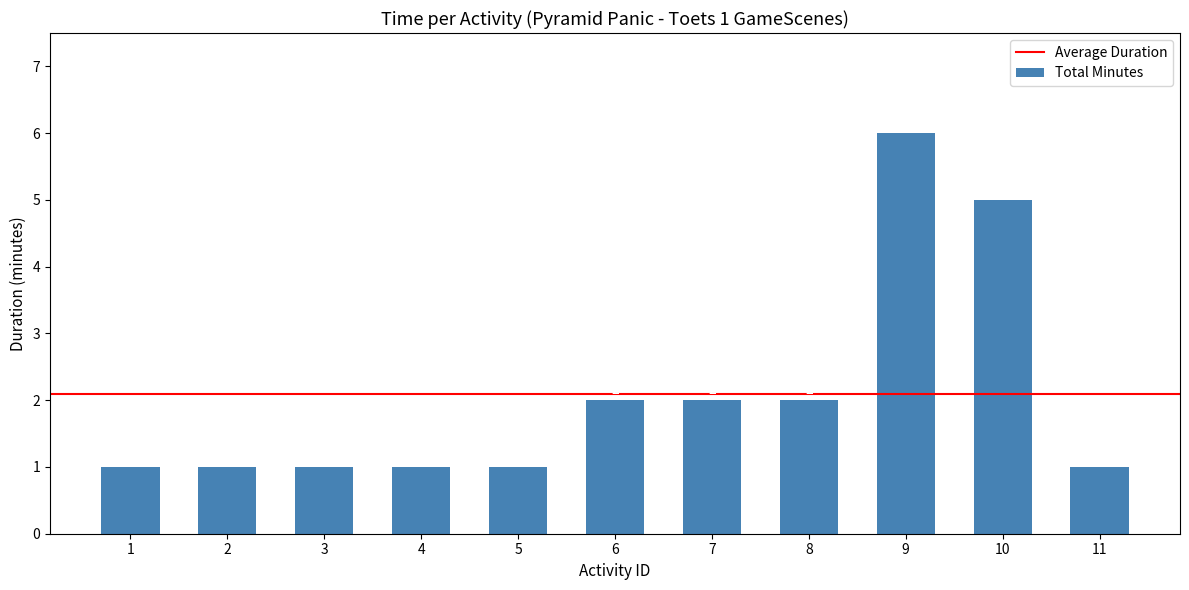

What is the difference between the second highest and second lowest values?

4